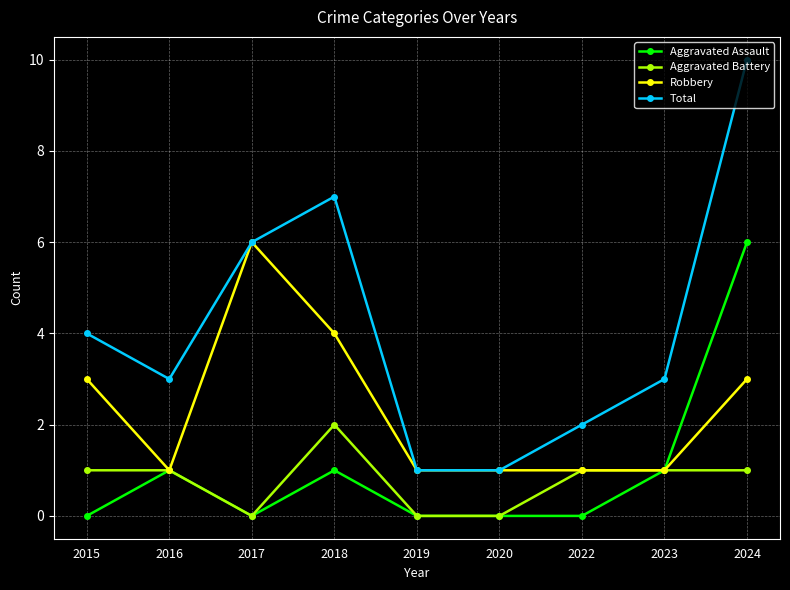

Is this an area chart (filled region under the line)?

No